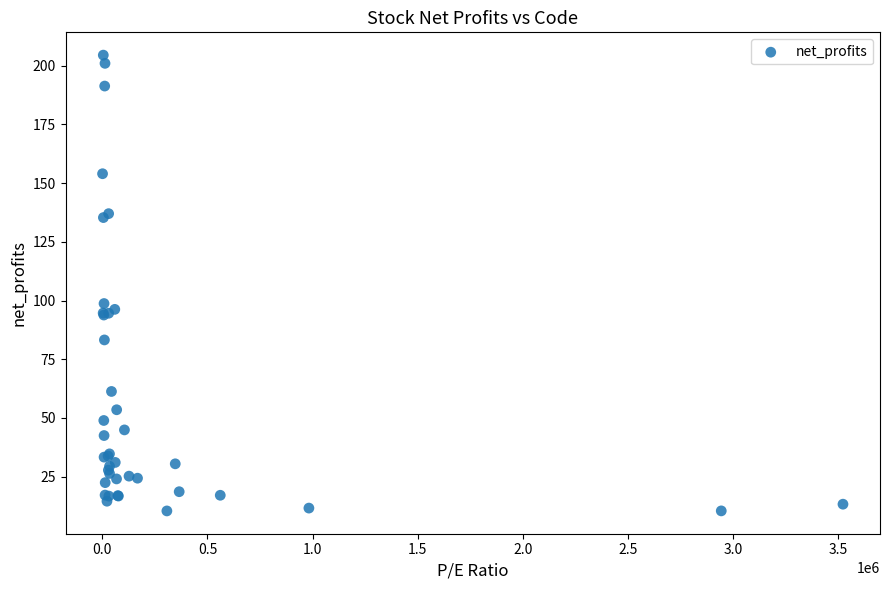

What Y value in the scatter plot is closest to 107?

98.7